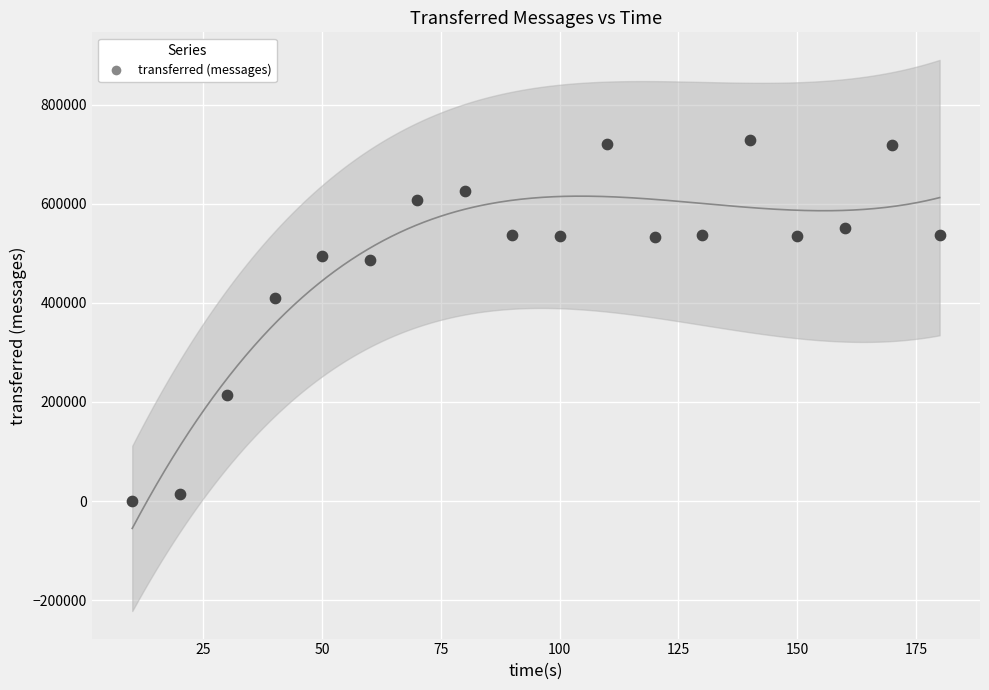

What is the range of Y values (max minus min)?

727560